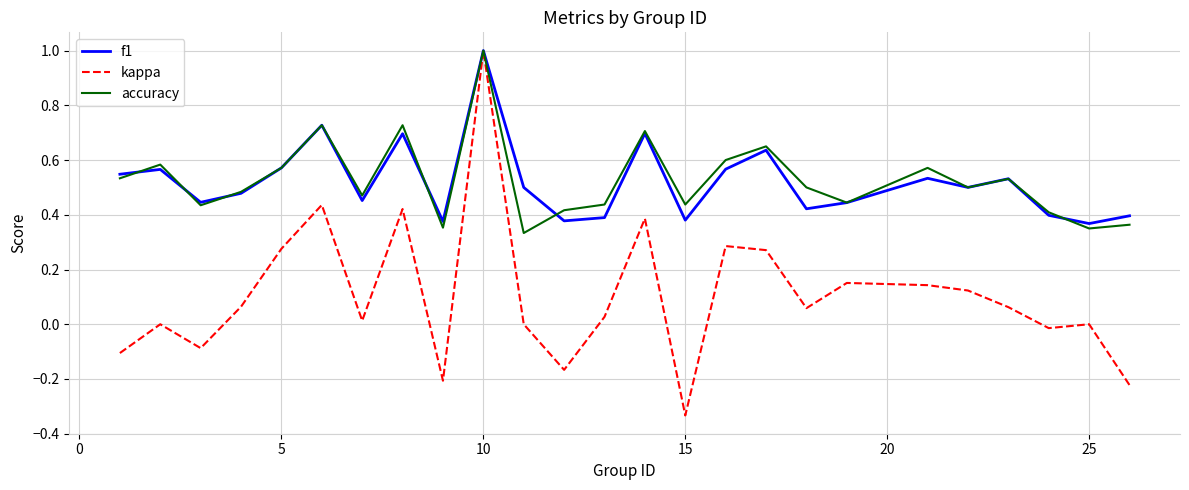

Is this an area chart (filled region under the line)?

No